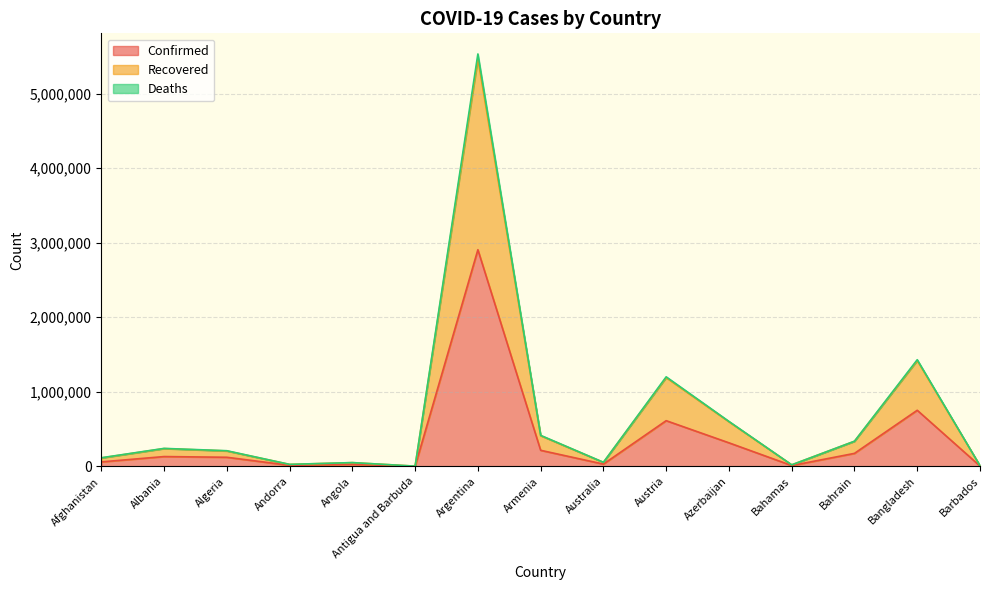

How many data points in Confirmed are less than 121344?

7